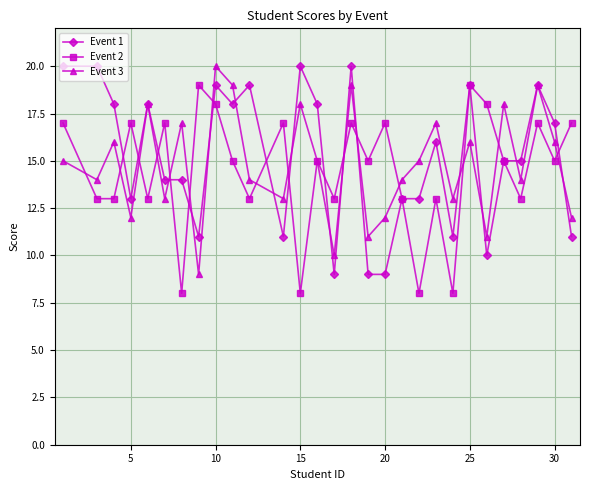

In Event 2, how many points are higher than both neighbors (excluding endpoints)?

10